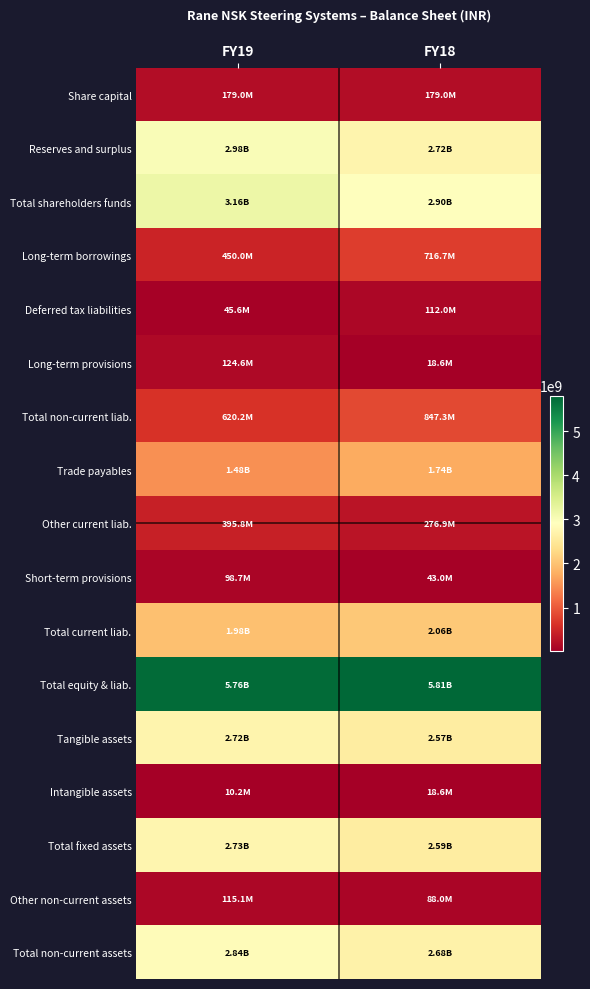

How many series are shown in this chart?

17